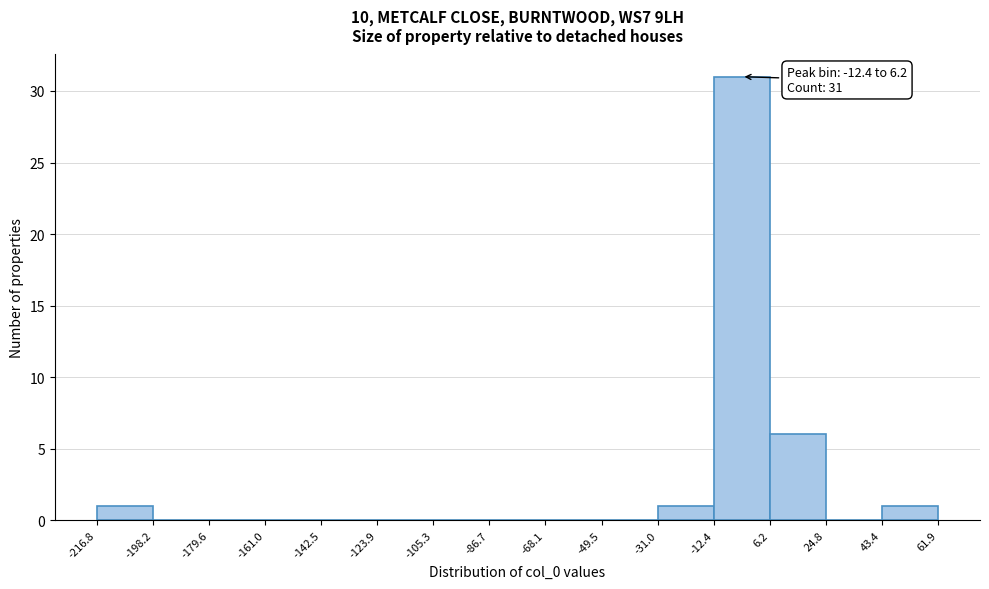

Which range on the x-axis has the tallest bar?

-12.4 to 6.2